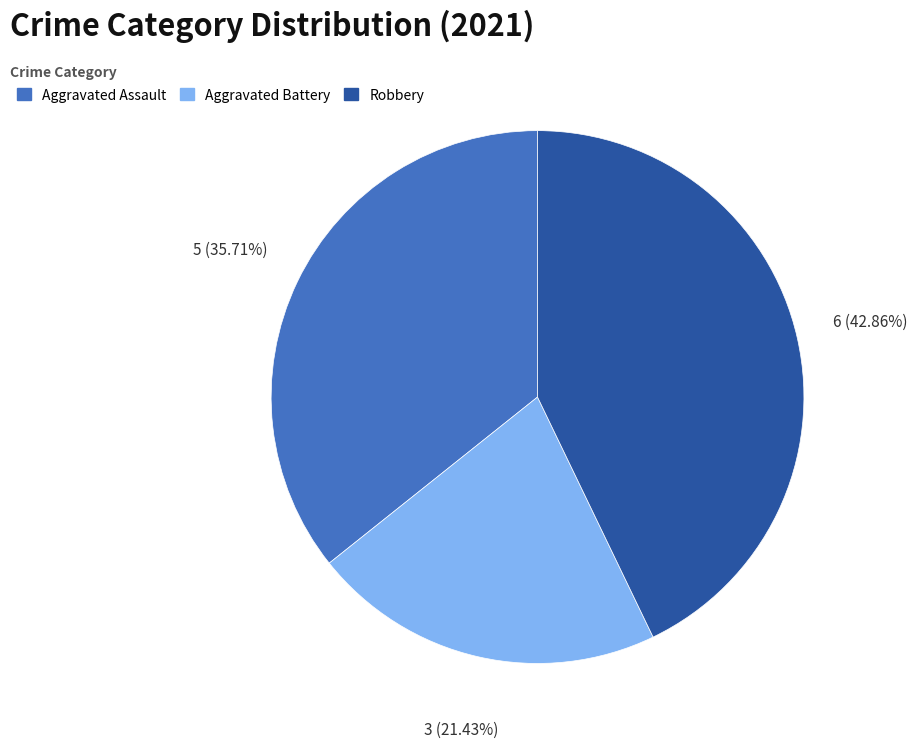

To the nearest percent, what is the average slice percentage?

33%